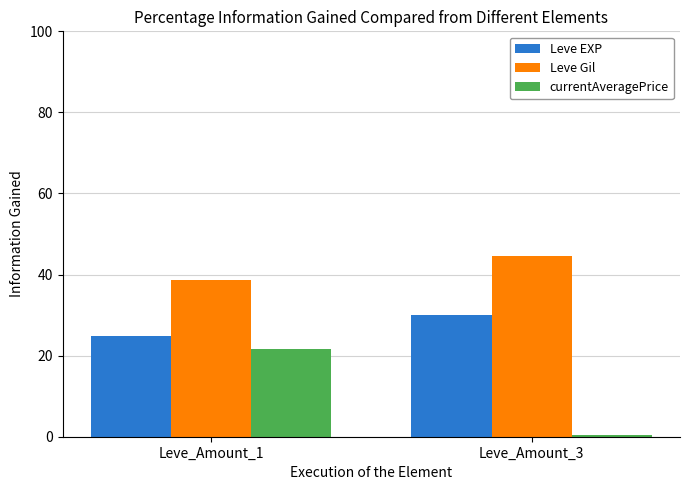

How many values in the Leve Gil series are below 44?

1